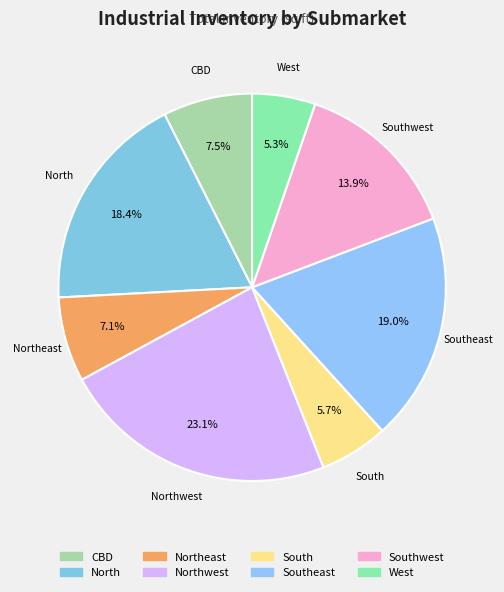

Count the number of slices in the pie.

8